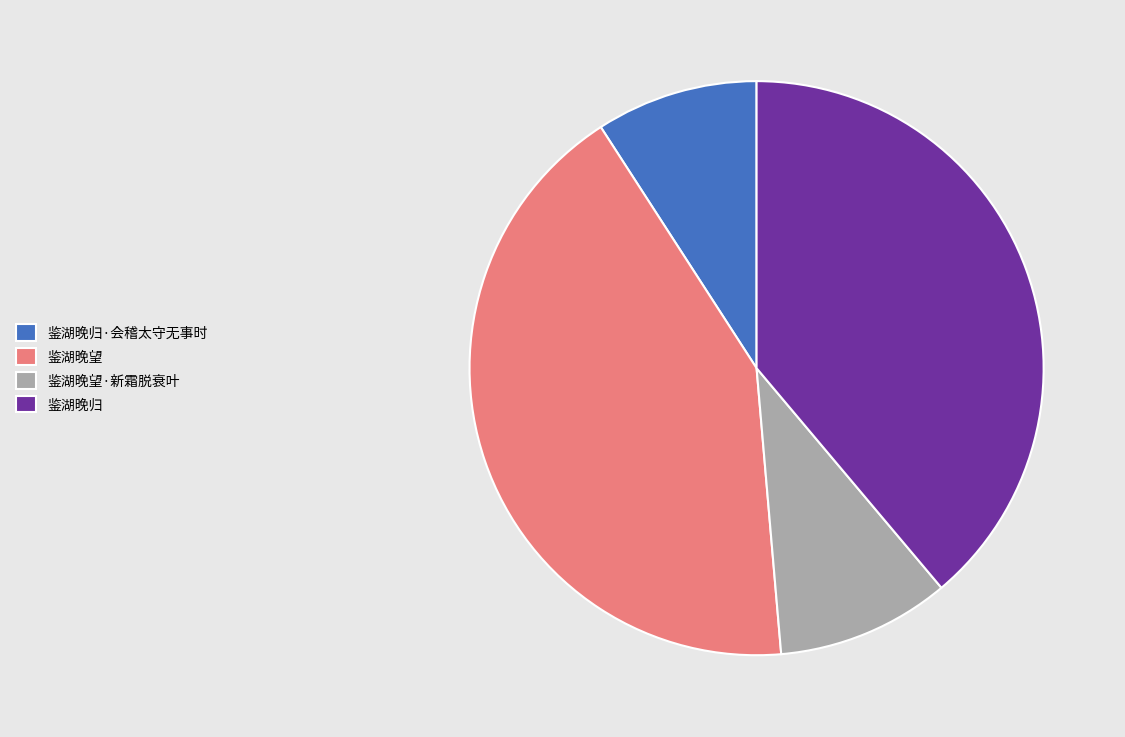

True or false: 鉴湖晚望 accounts for 42% of the total.

True